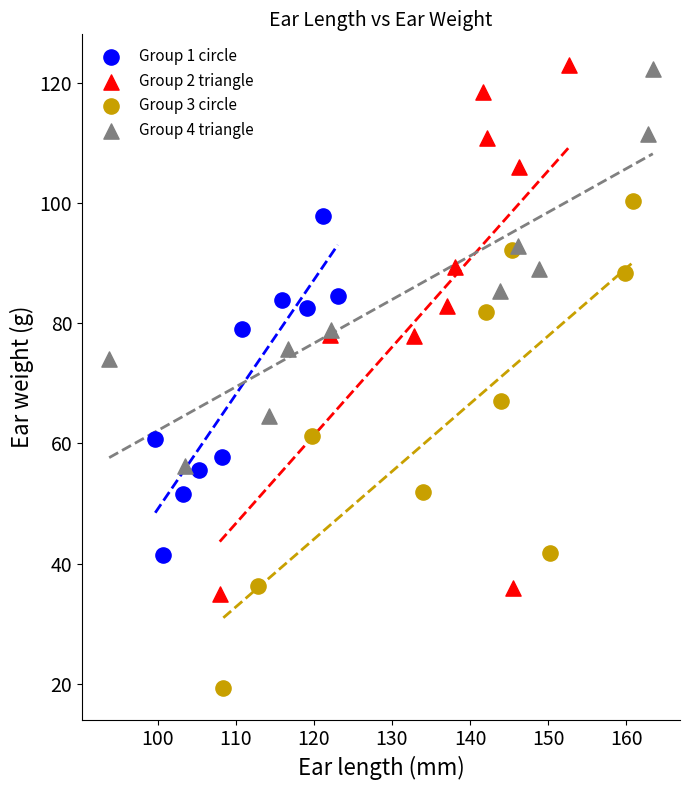

Which series reaches the minimum Y coordinate?

Group 3 circle